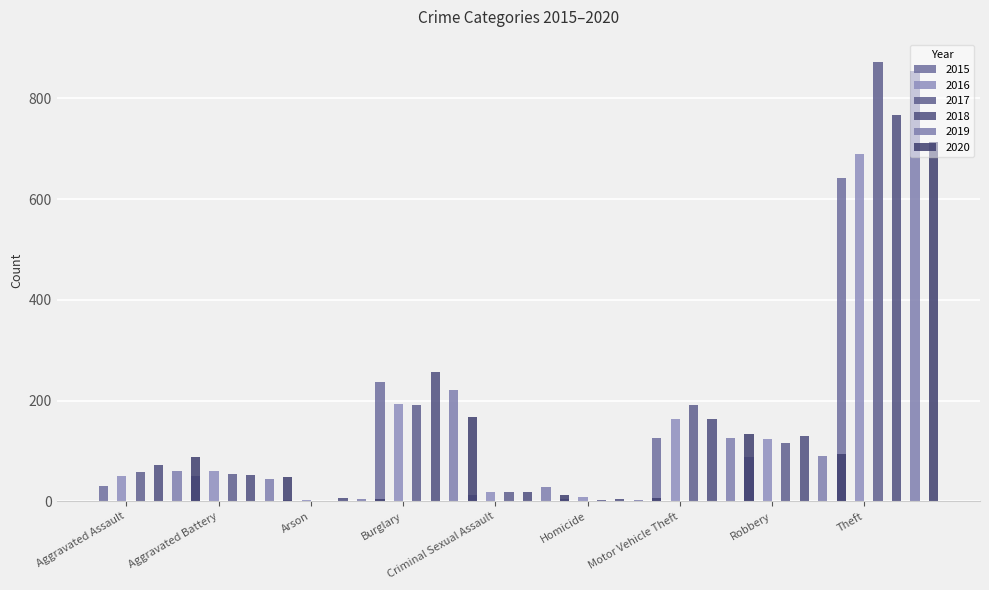

At how many categories does at least one series exceed 762?

1